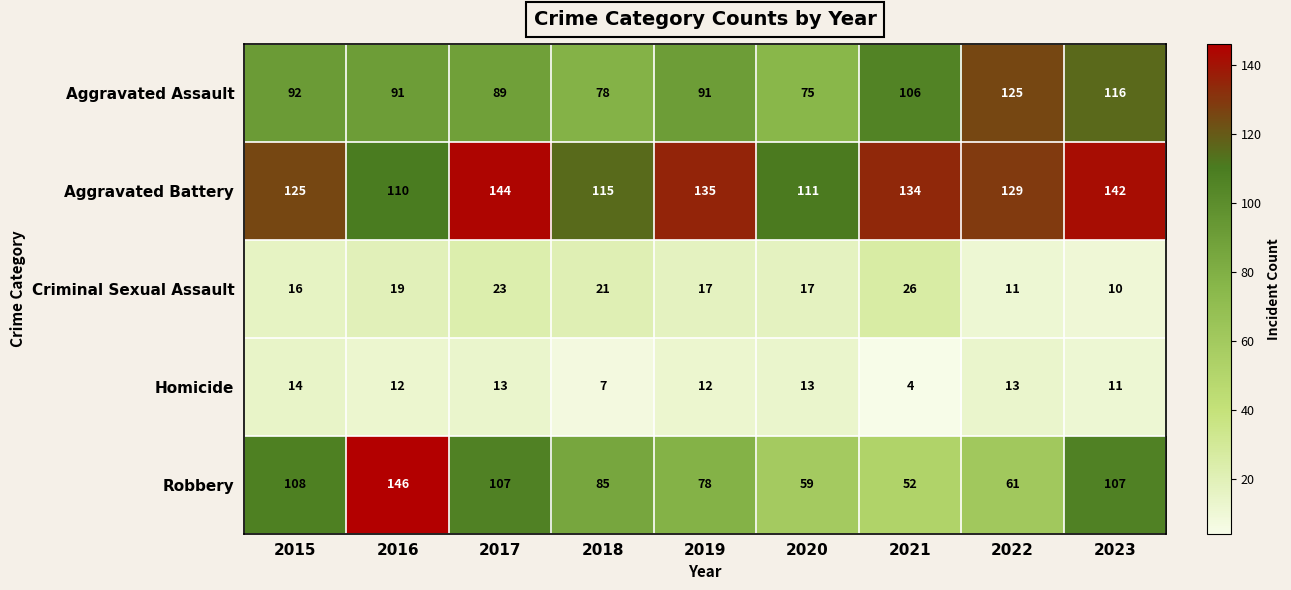

Rank the series at 2017 from highest to lowest value.

Aggravated Battery, Robbery, Aggravated Assault, Criminal Sexual Assault, Homicide